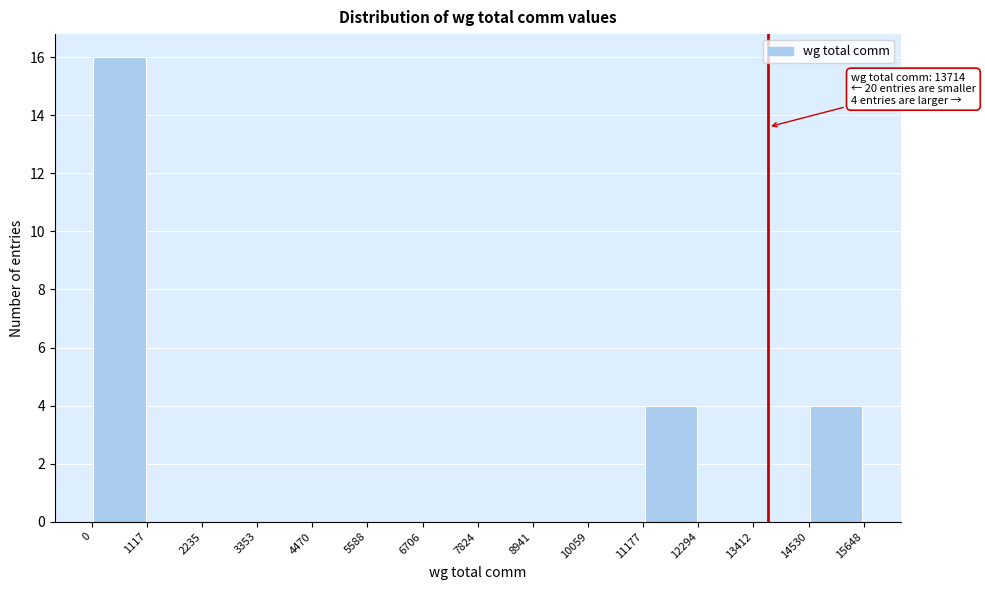

Over which range of the x-axis is the bar tallest?

0 to 1117